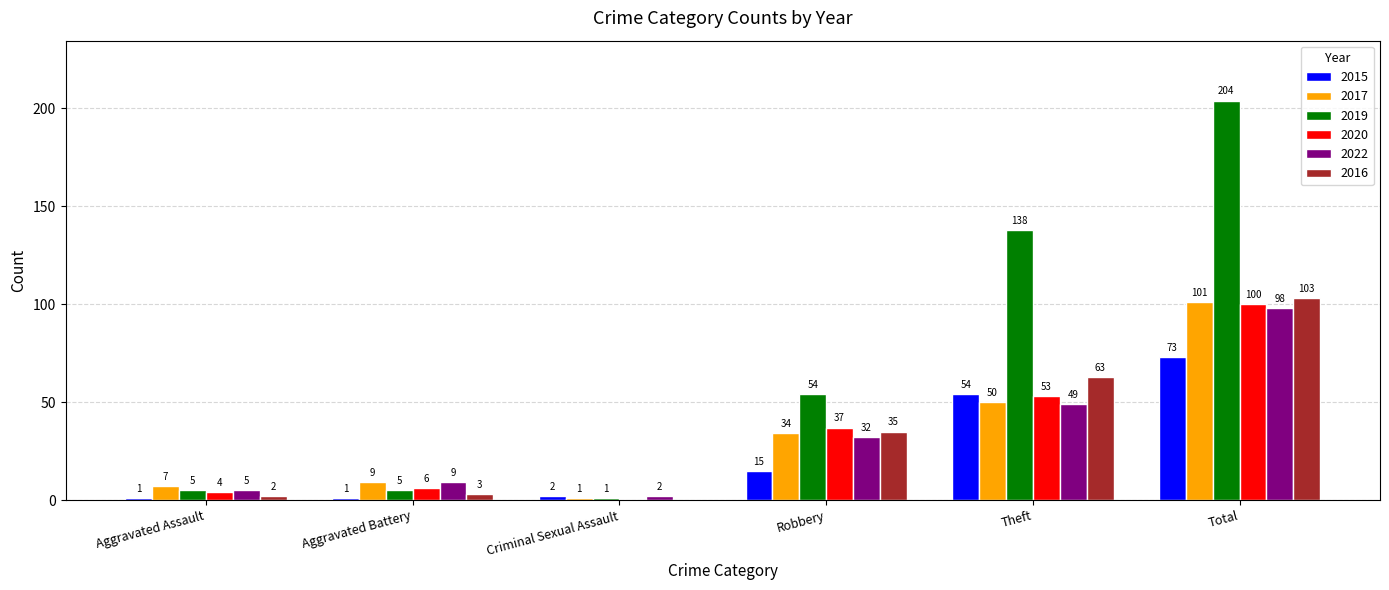

True or false: 2016 has a value of 3 at Aggravated Battery.

True